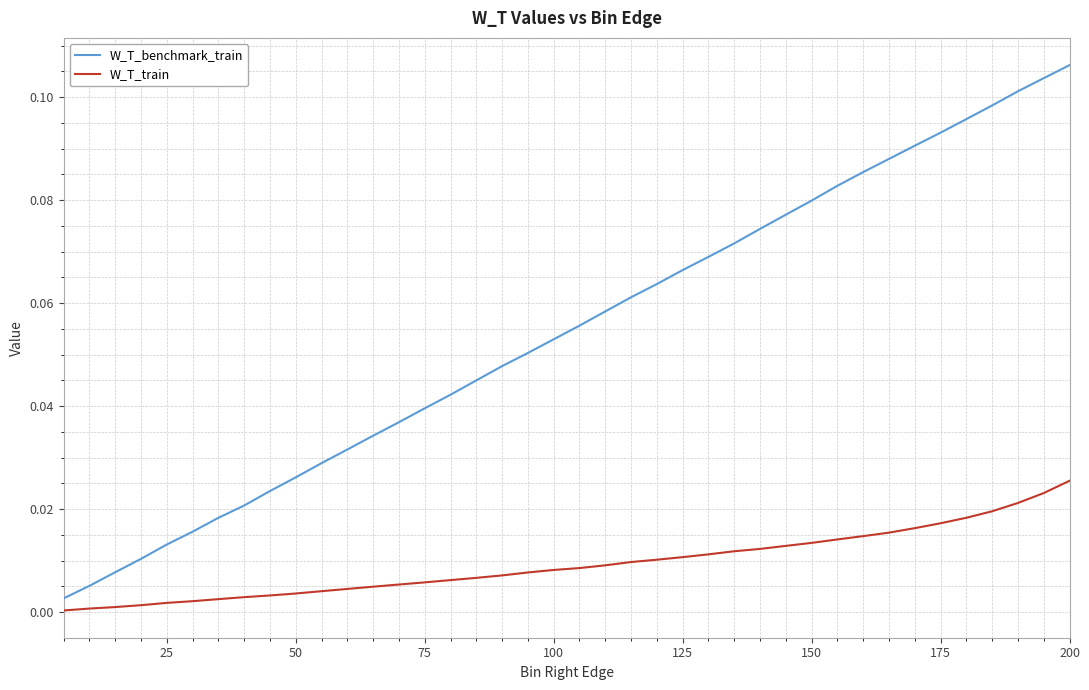

Which series has the largest range (max minus min)?

W_T_benchmark_train